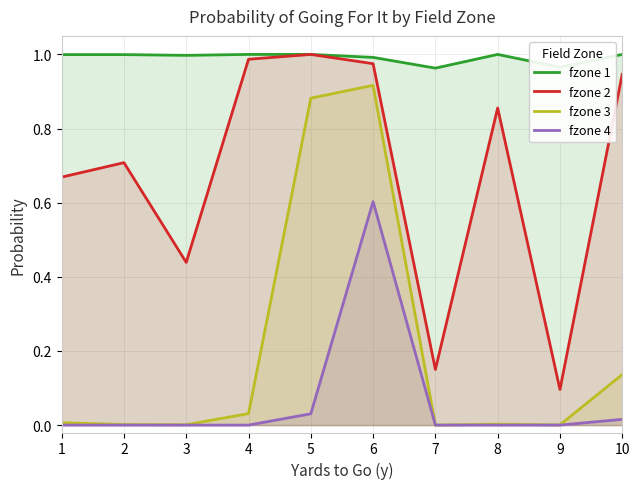

Does the chart have visible grid lines?

Yes